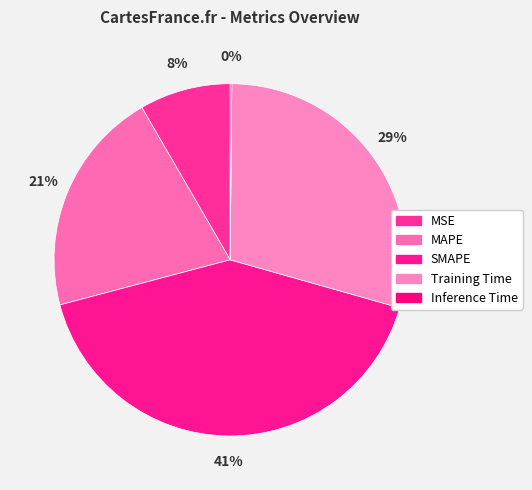

How much of the chart is everything except Training Time?

70.8%